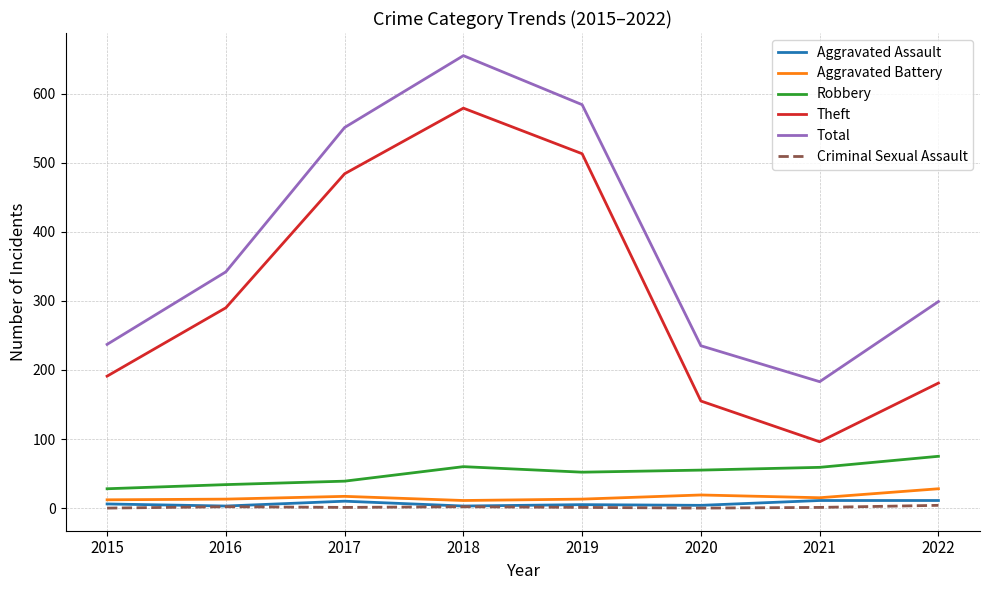

The Robbery series shows 60 at 2018. True or false?

True